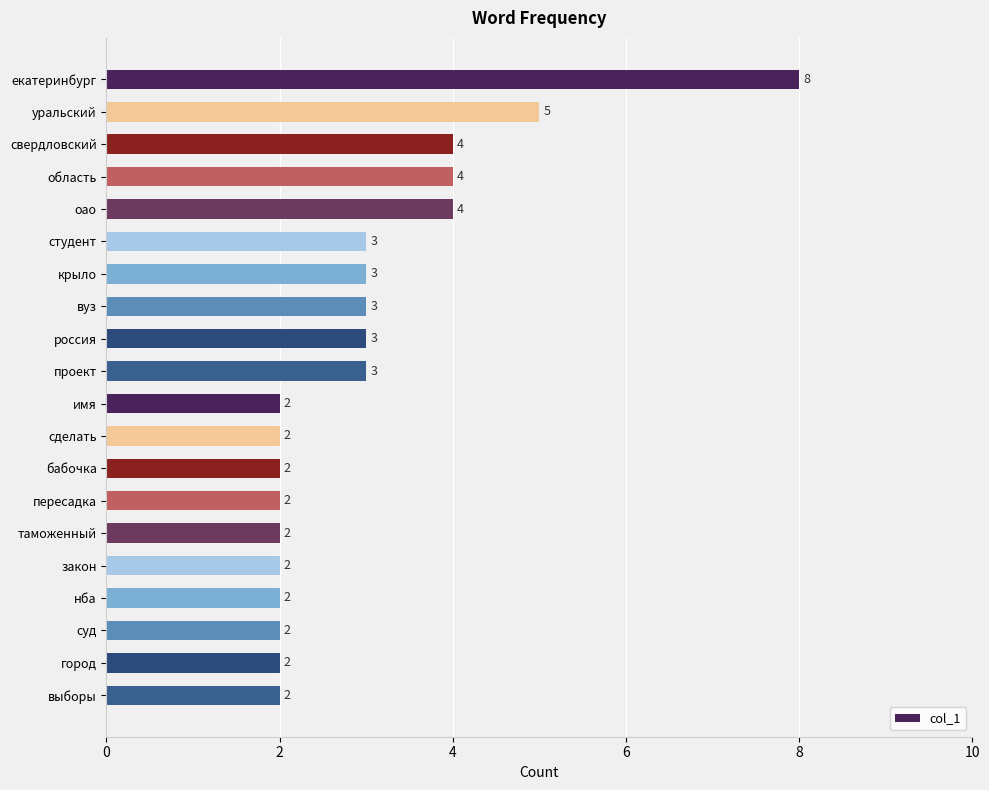

At which label is the value closest to 5?

уральский